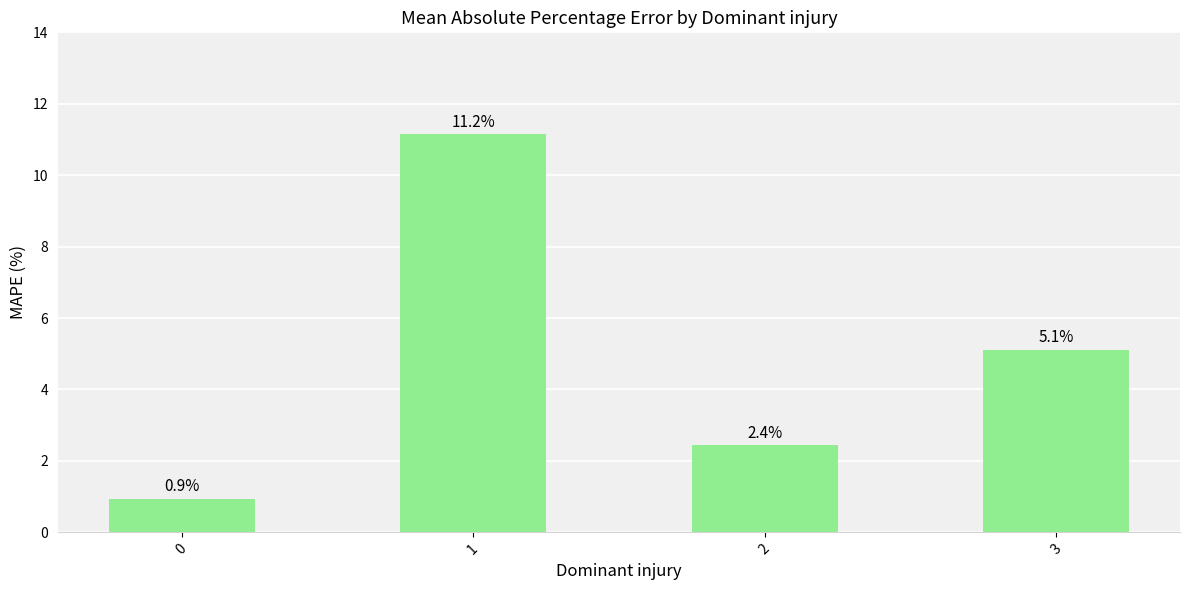

Reading left to right, extract all data points from this chart.

0=0.9	1=11.2	2=2.4	3=5.1